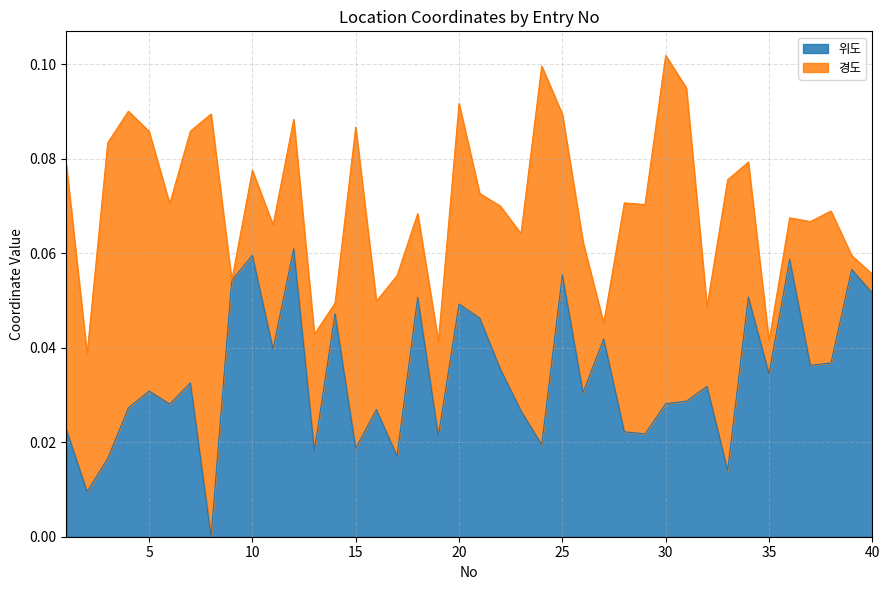

How many values are above zero?

39